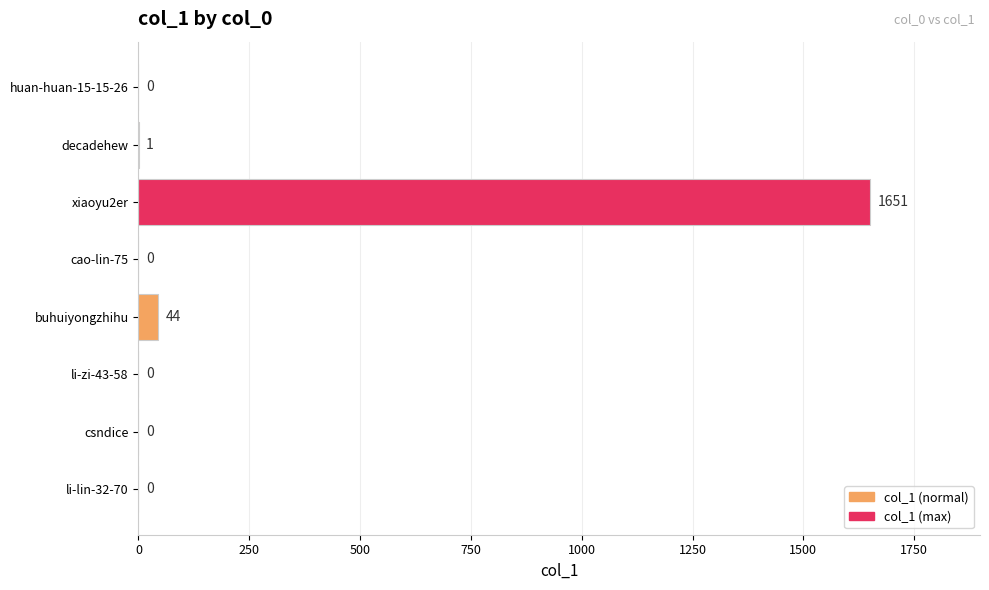

Does the chart contain stacked bars?

No